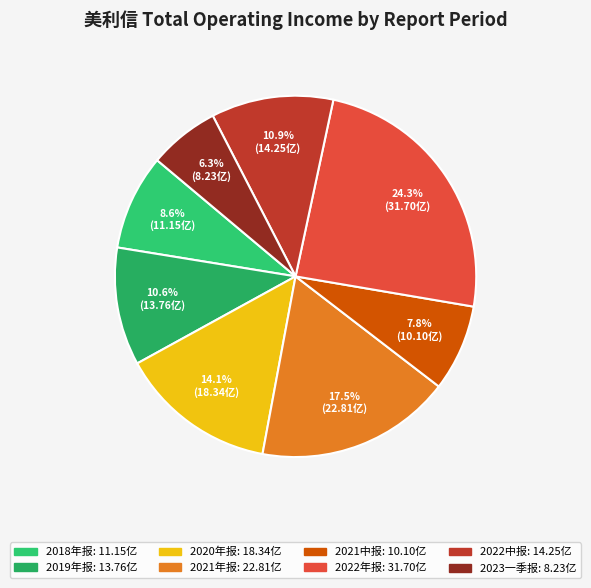

Is there any slice that represents more than half of the pie?

No